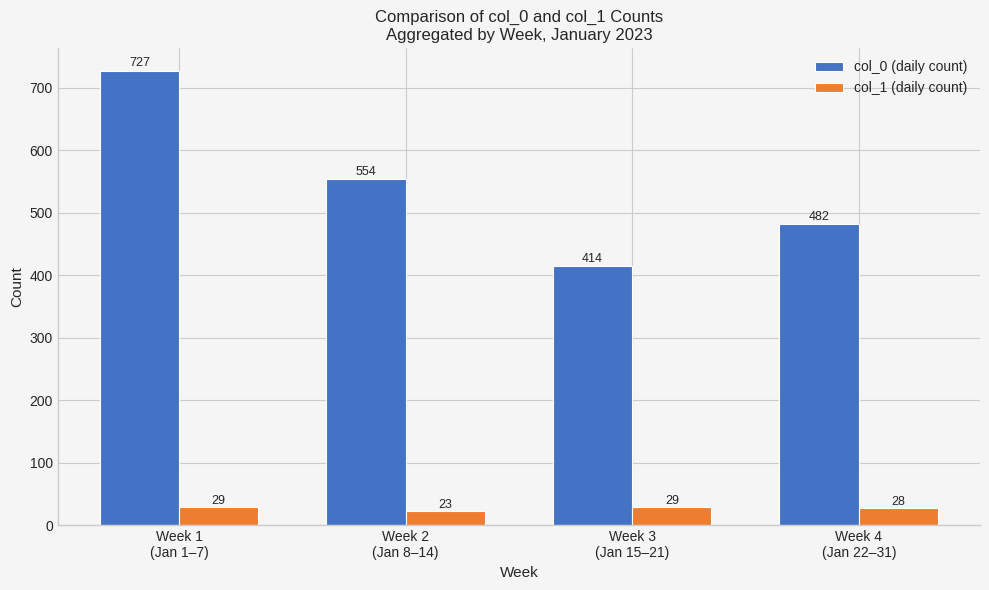

Reading left to right, extract all data points from this chart.

col_0 (daily count): 727	554	414	482
col_1 (daily count): 29	23	29	28